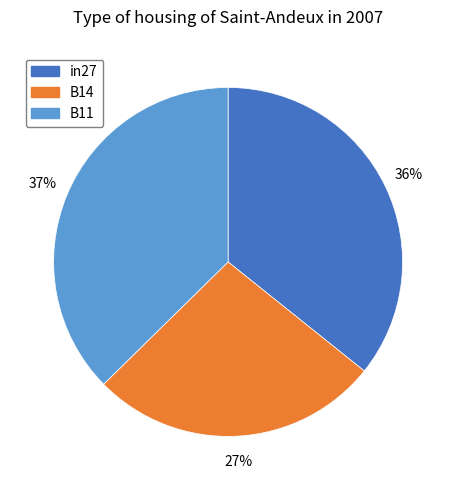

Between in27 and B11, which is larger?

B11